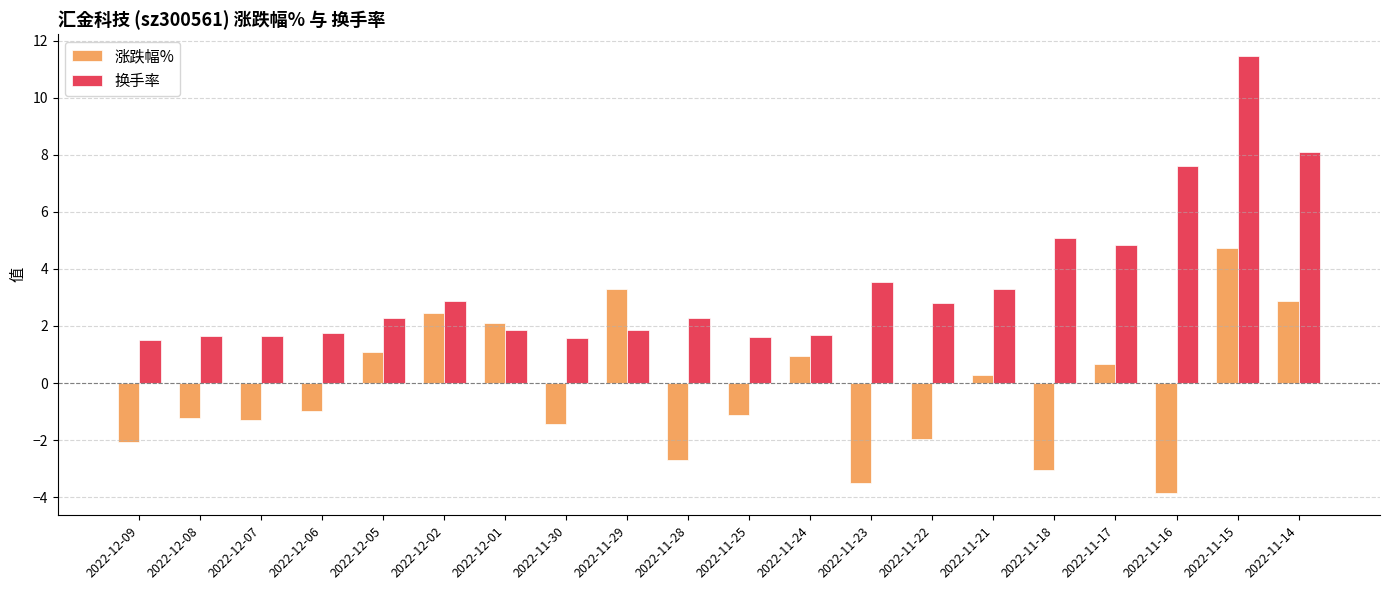

Are the bars horizontal?

No